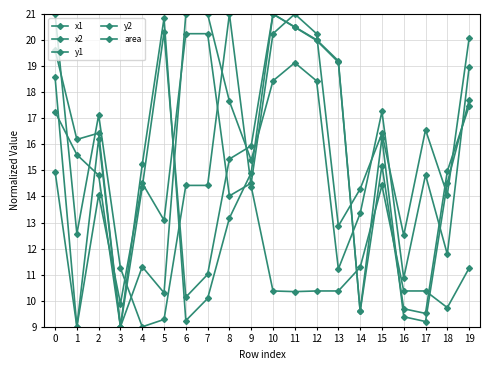

How many values in the y2 series exceed 16?

10